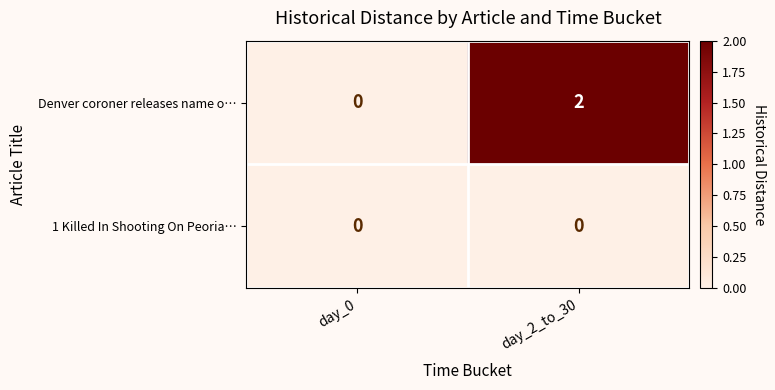

Which category has the highest value in the Denver coroner releases name o… series?

day_2_to_30